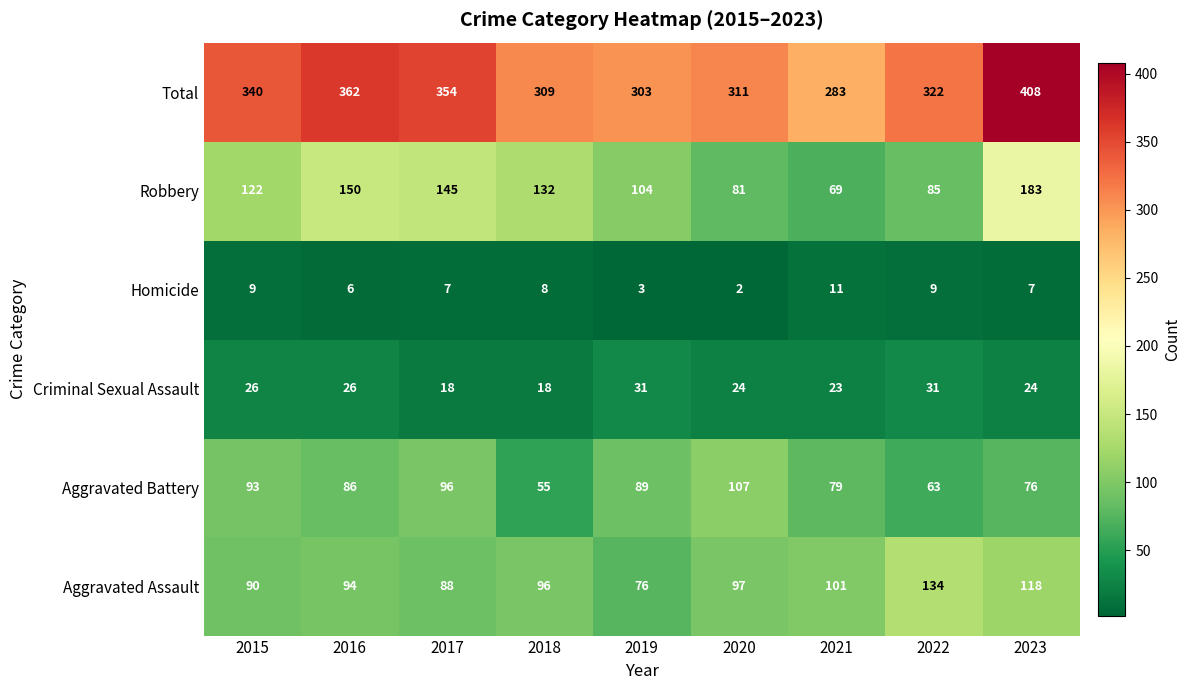

What is the average value of the Total series?

332